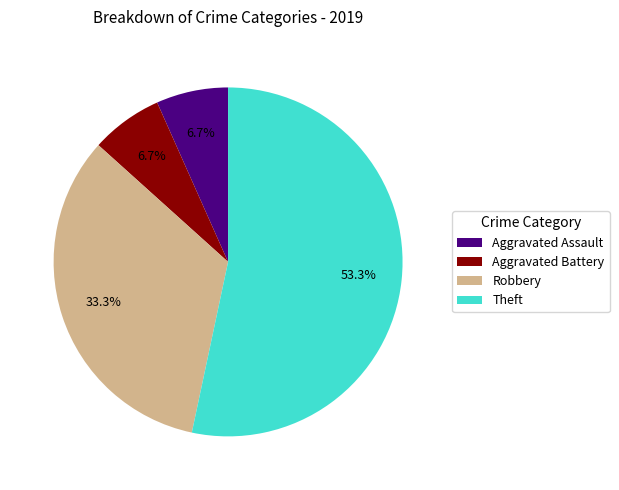

What is the largest slice in the pie chart?

Theft